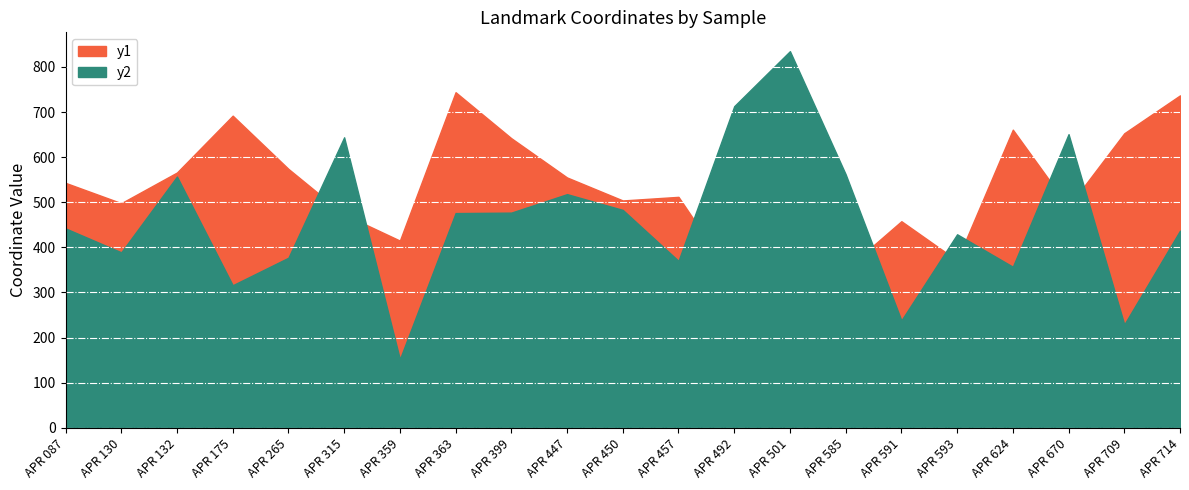

Reading left to right, extract all data points from this chart.

y1: 543	498	566	692	574	473	415	744	642	555	504	512	329	635	351	458	371	661	490	653	737
y2: 442	389	557	316	377	644	152	476	477	518	483	370	713	835	562	238	429	357	651	229	437